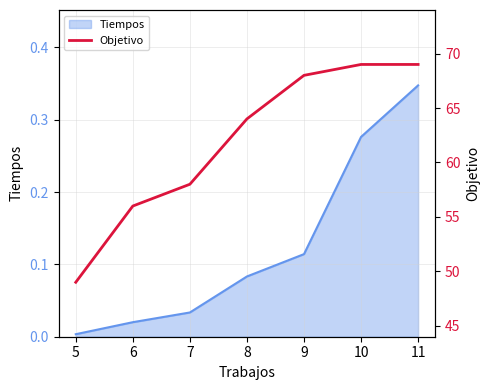

Which category has the lowest value in the Tiempos series?

5